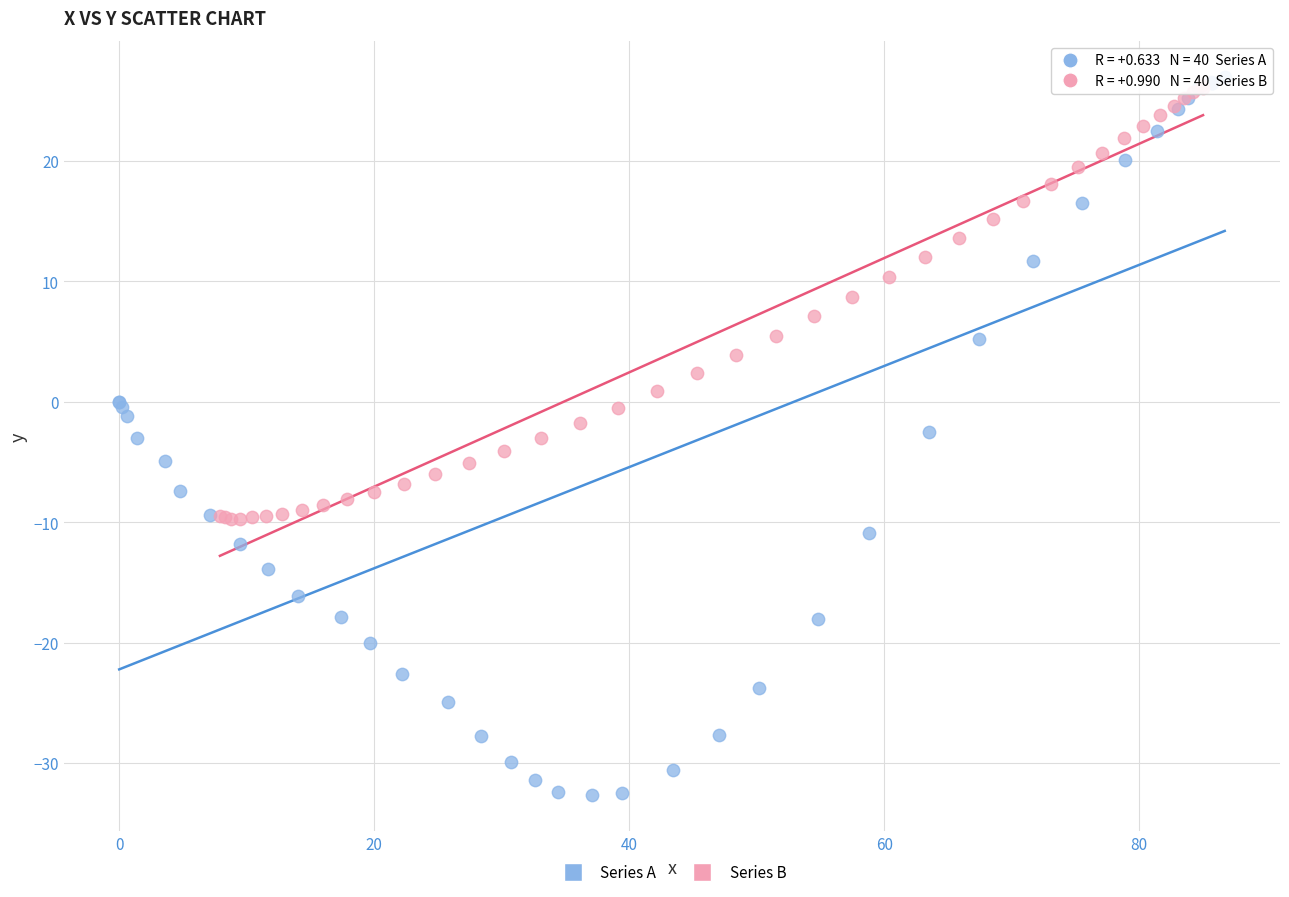

Which series reaches the minimum Y coordinate?

Series A